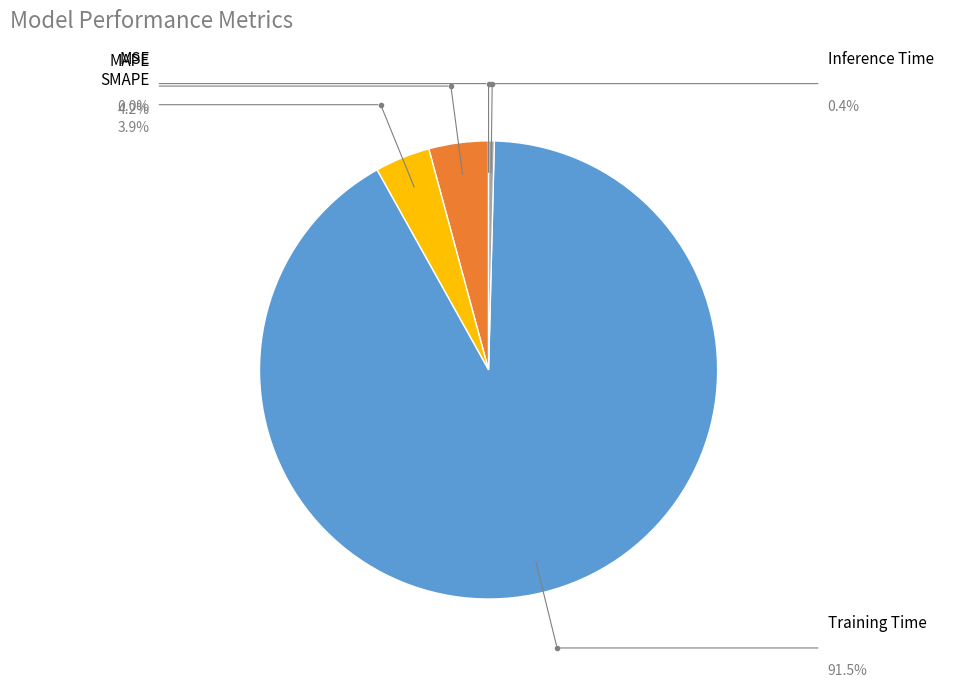

Does Training Time account for over 50% of the chart?

Yes